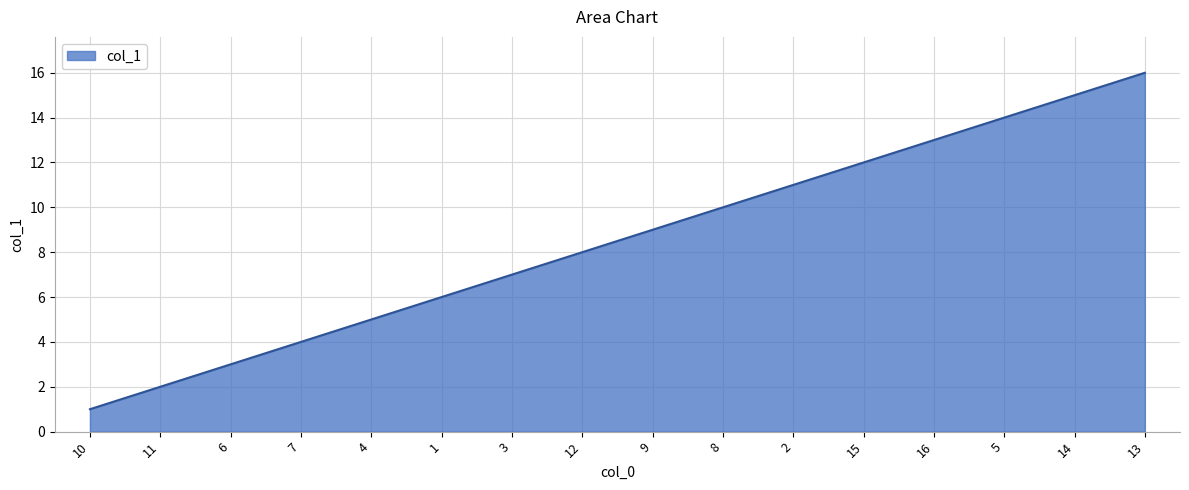

What is the difference between the maximum and minimum values?

15